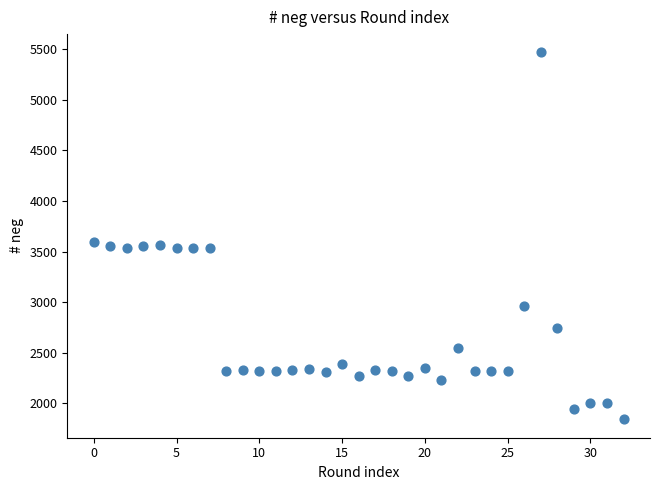

What is the range of Y values (max minus min)?

3631